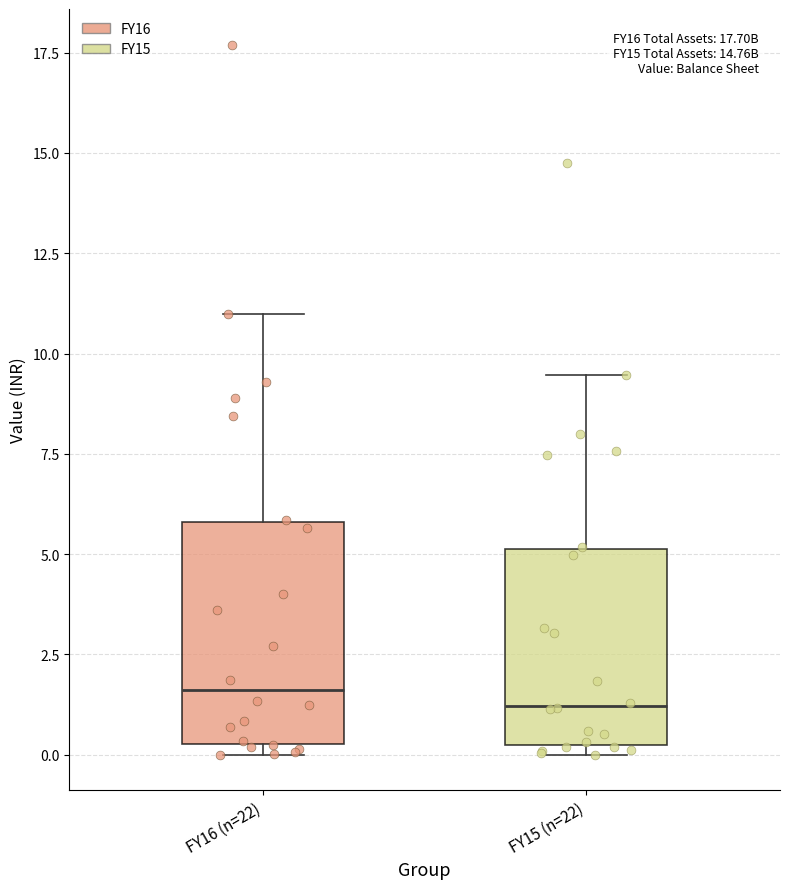

Comparing the boxes themselves (not the whiskers), which one is the tallest?

FY16 (n=22)